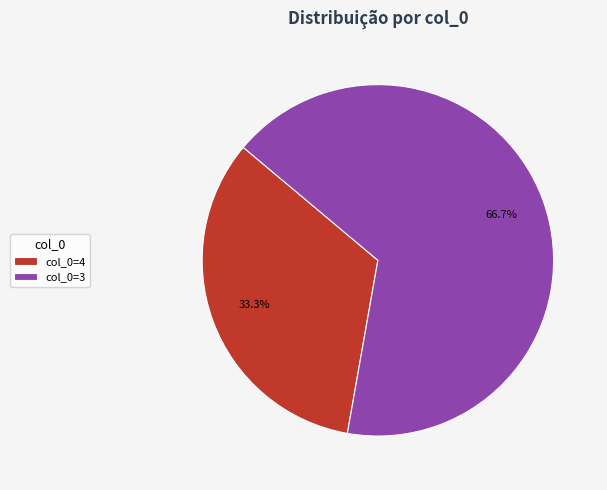

Approximately how many times larger is the value at col_0=3 compared to col_0=4?

2.0